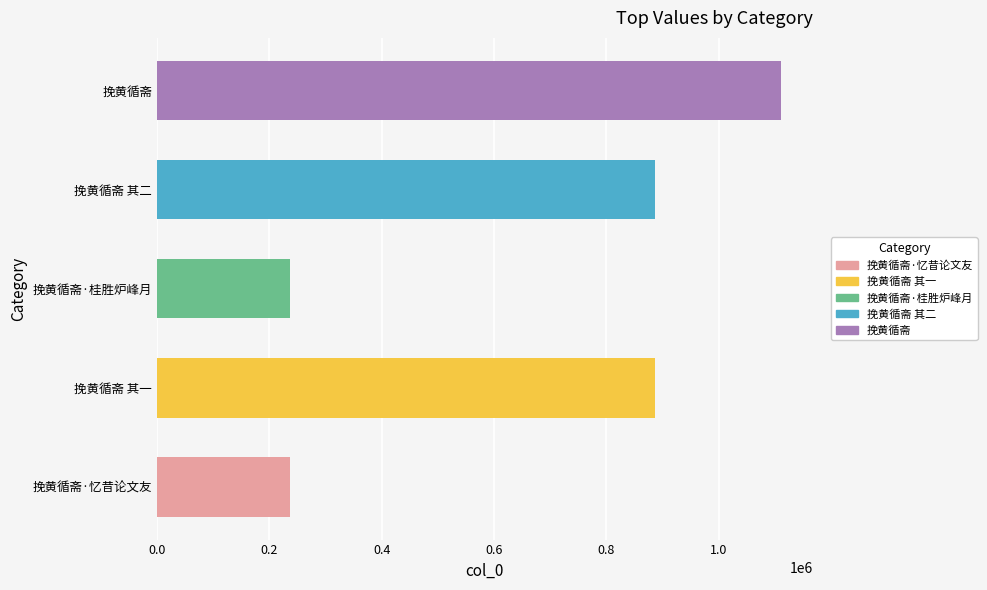

What is the change in value from 挽黄循斋·忆昔论文友 to 挽黄循斋 其二?

+648688